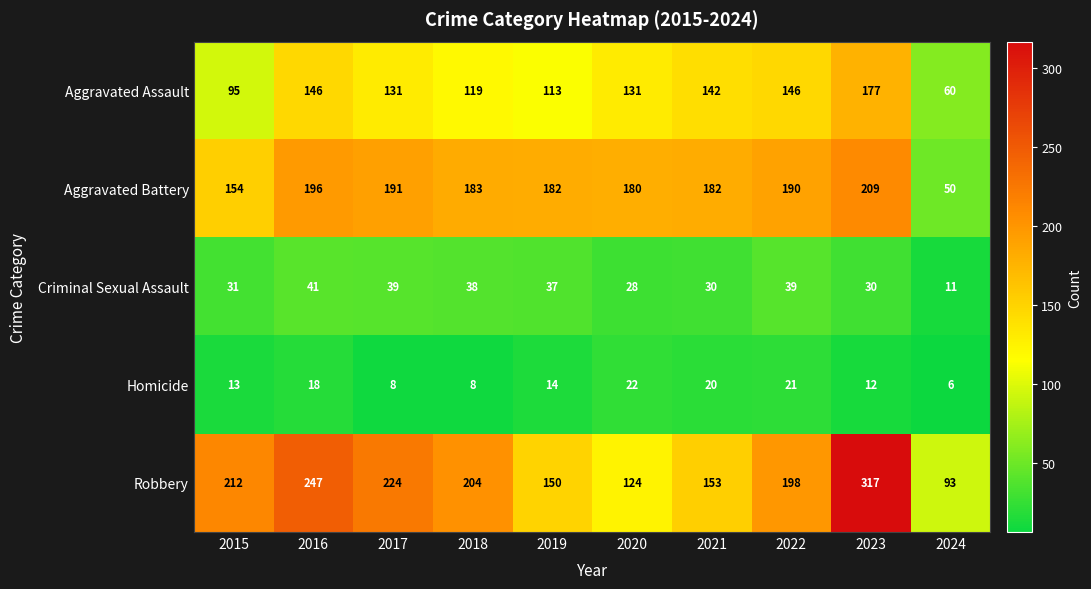

What is the minimum value shown in the chart?

6